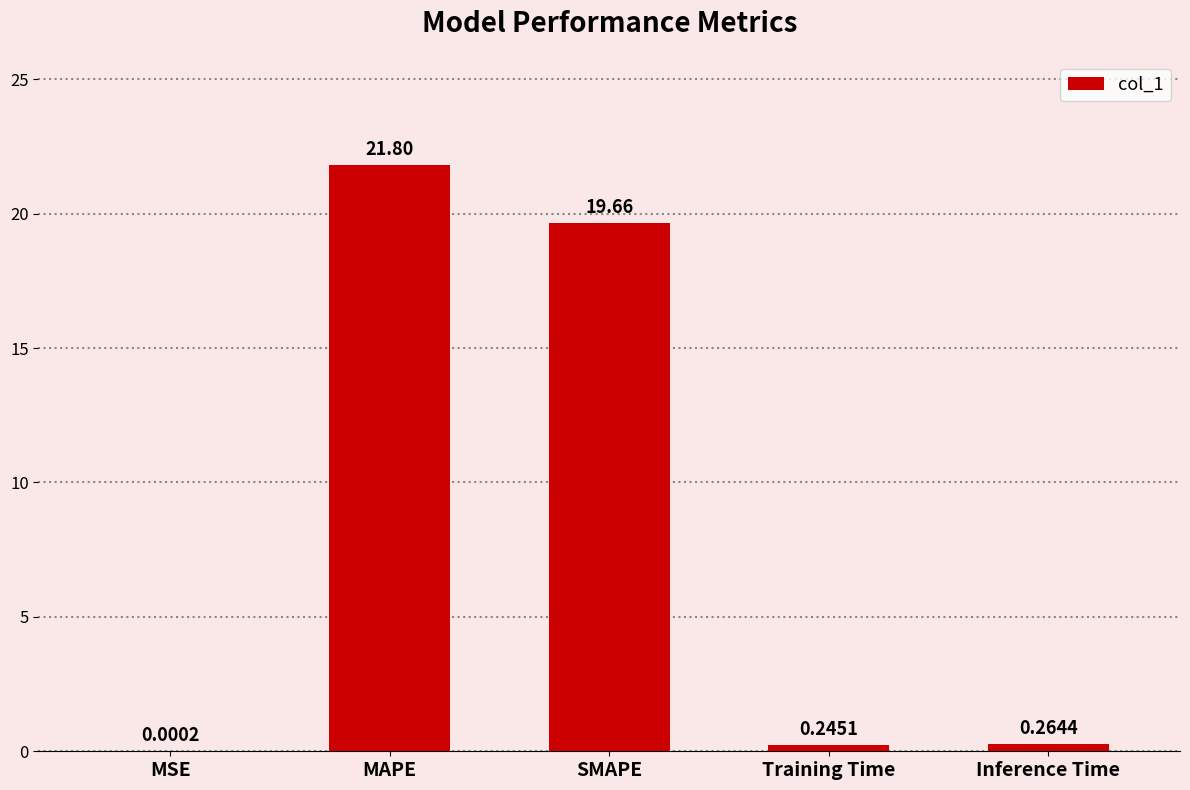

Where is the data nearest to the value 10?

SMAPE